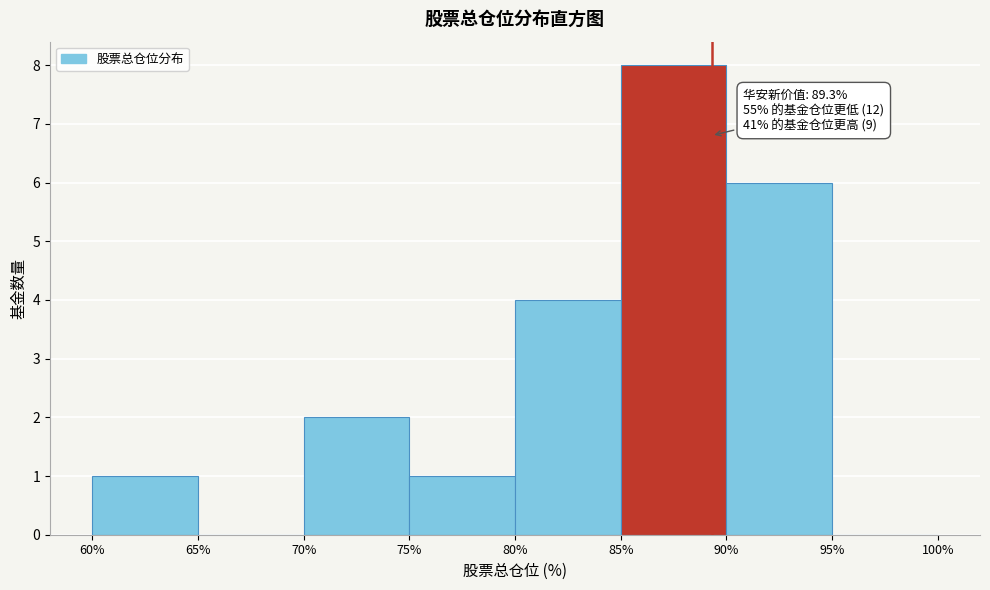

Over which range of the x-axis is the bar tallest?

85% to 90%